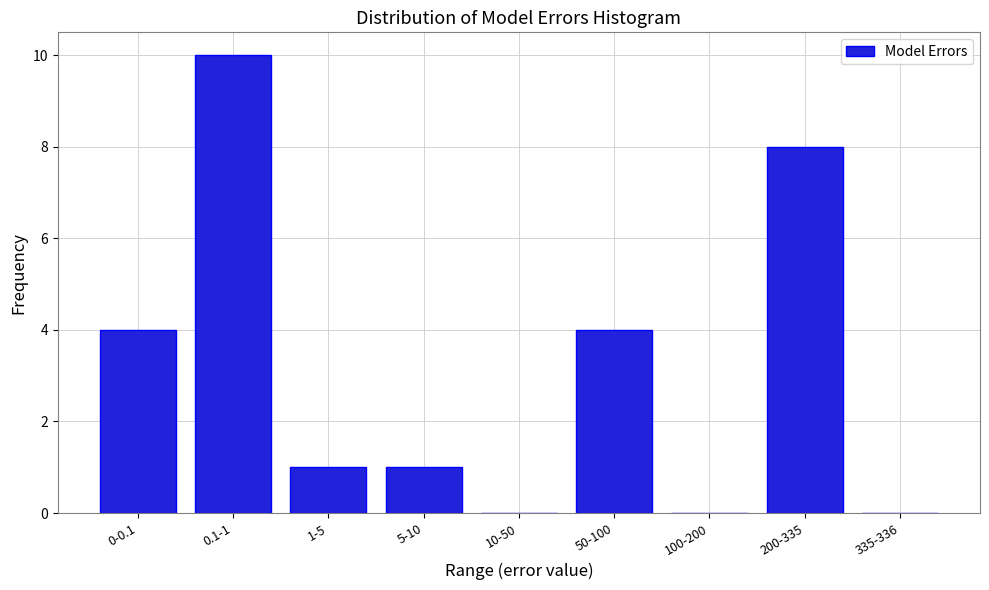

Reading right to left, what are all the values shown in this chart?

335-336=0	200-335=8	100-200=0	50-100=4	10-50=0	5-10=1	1-5=1	0.1-1=10	0-0.1=4